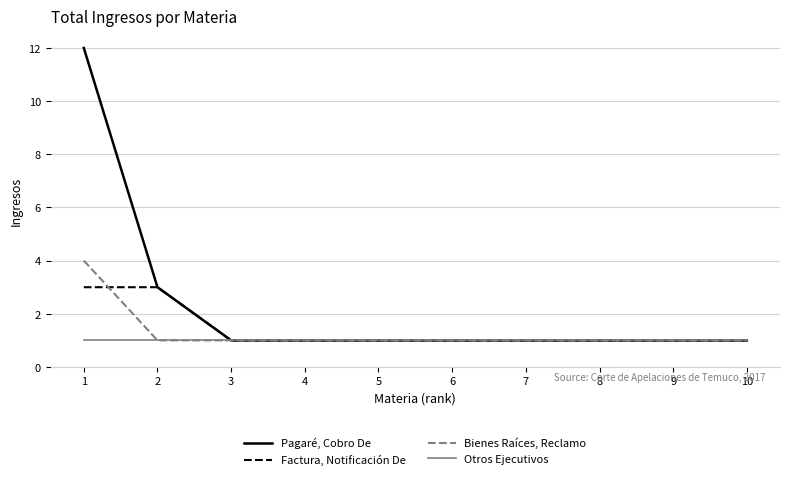

Rank the series by their maximum value, from highest to lowest.

Pagaré, Cobro De, Bienes Raíces, Reclamo, Factura, Notificación De, Otros Ejecutivos